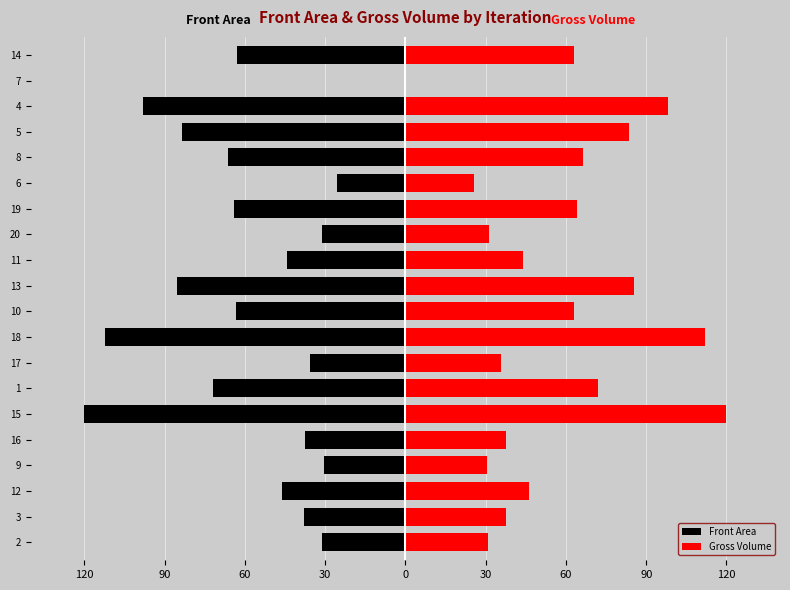

What is the sum of all Front Area values?

-1147.2